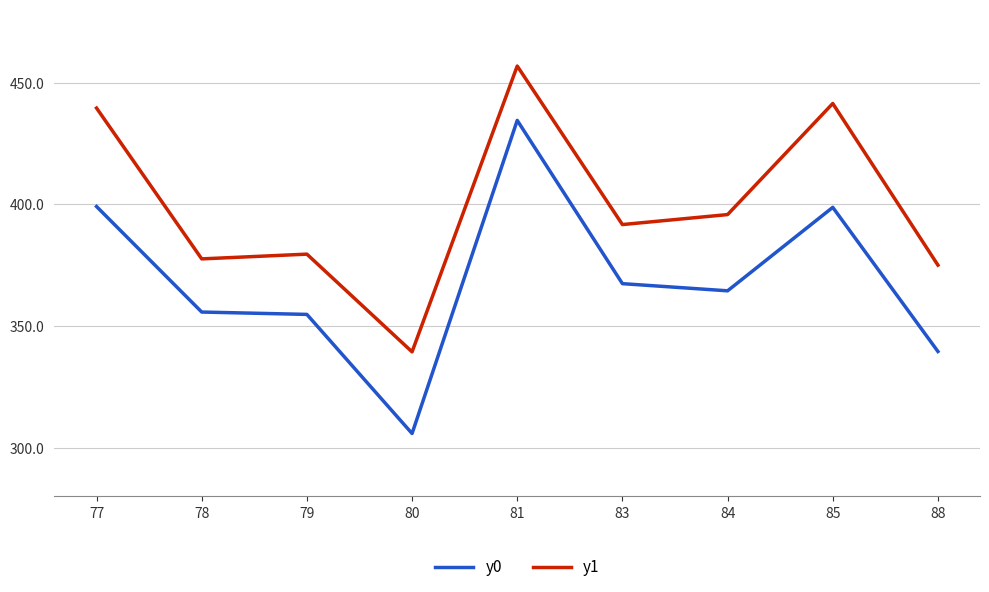

True or false: y0 has a value of 355.7 at 78.

True